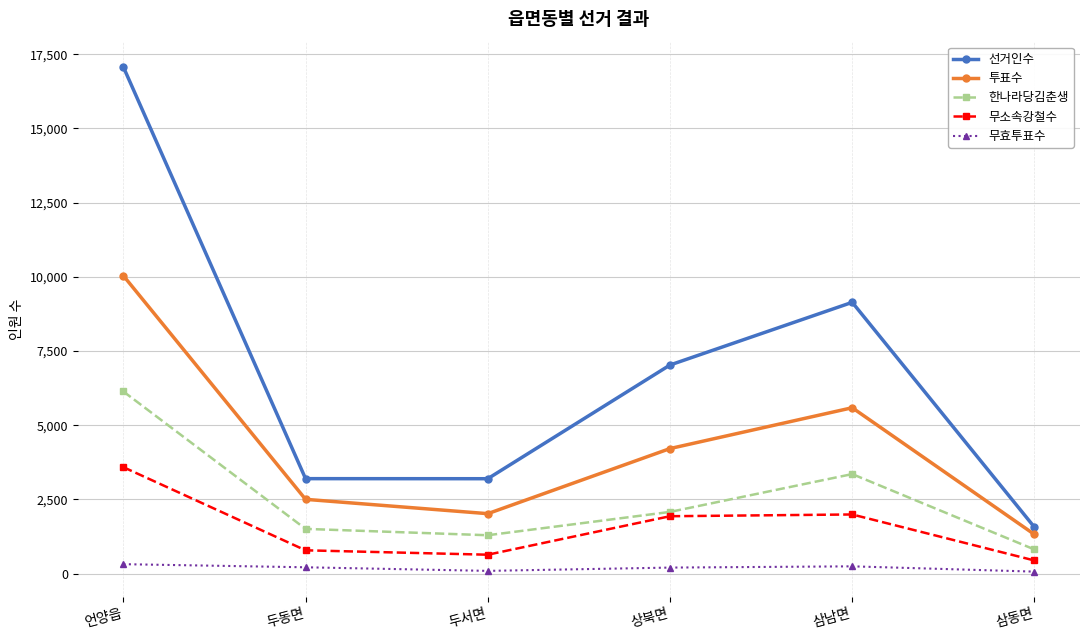

Which series has the largest range (max minus min)?

선거인수